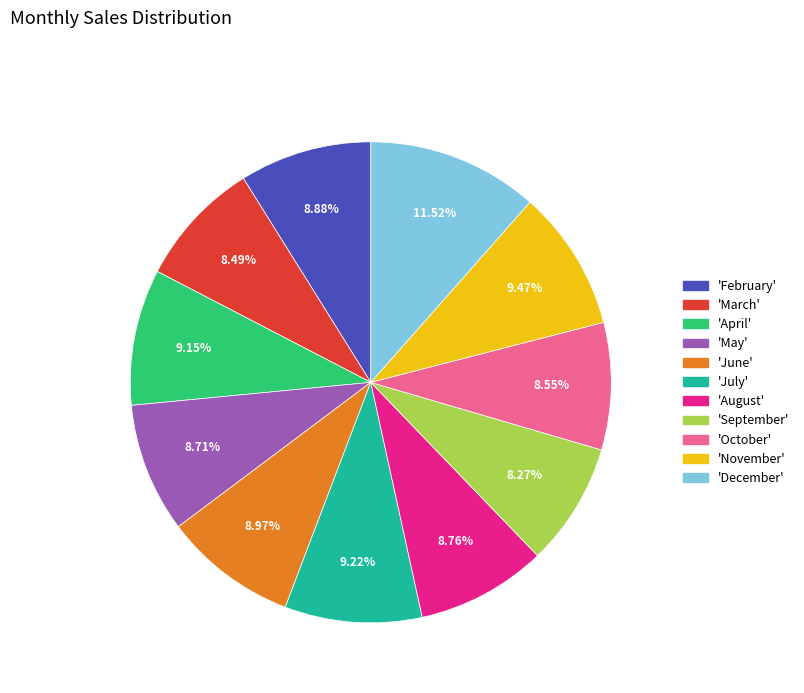

Does any single category account for the majority?

No